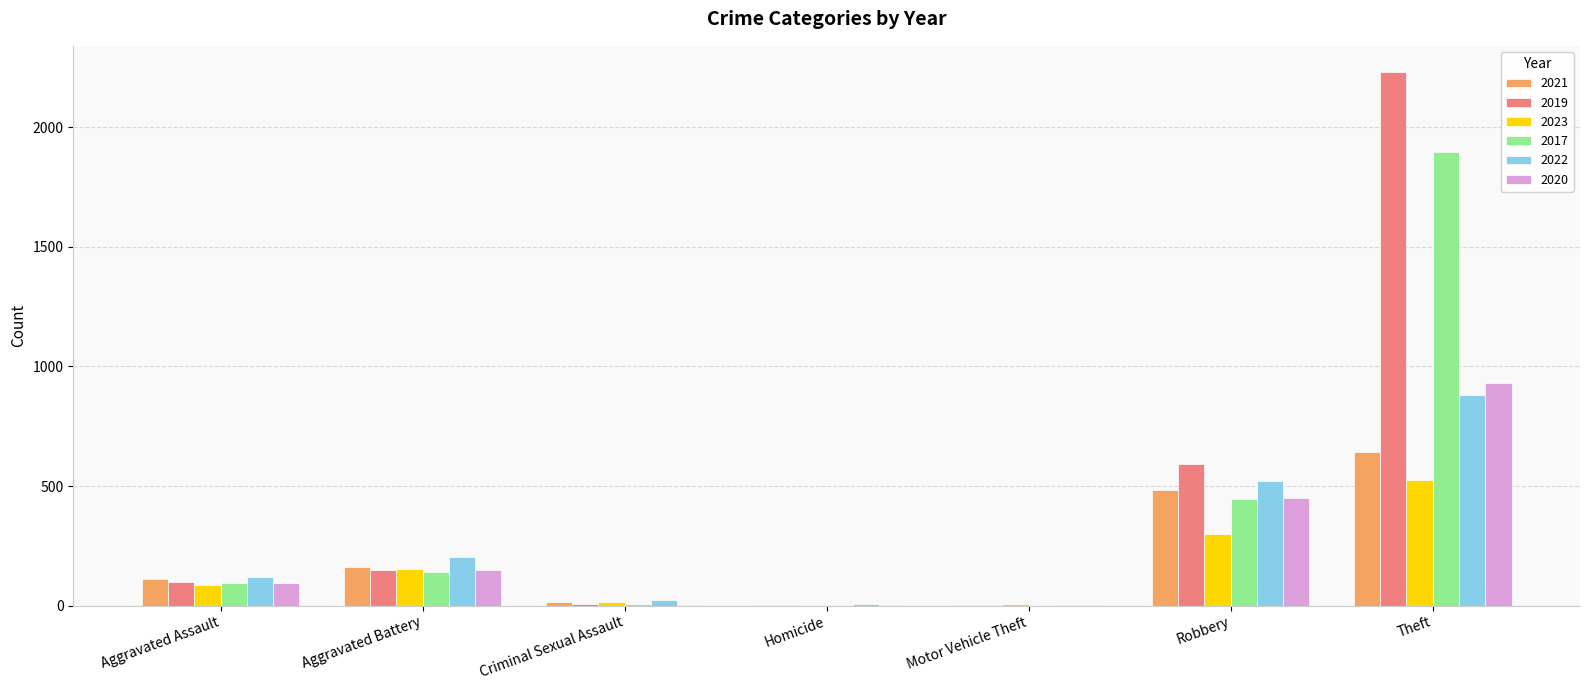

True or false: 2017 has a value of 42 at Aggravated Battery.

False